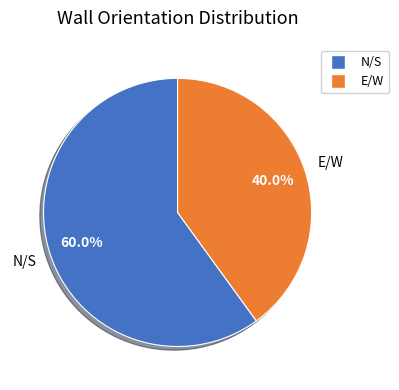

What percentage is the N/S slice, to the nearest percent?

60%